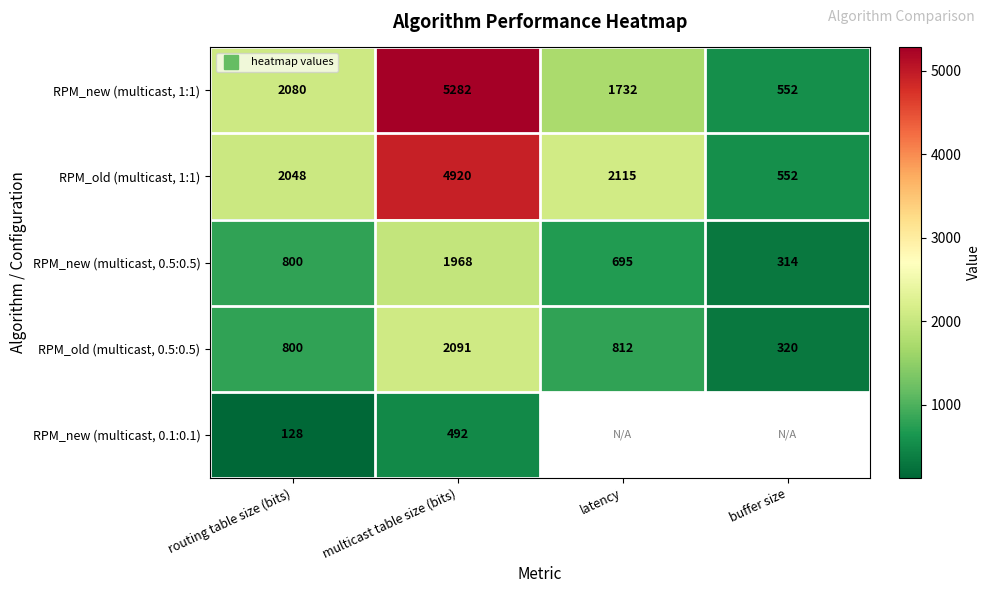

At routing table size (bits), list the series in order from largest to smallest.

RPM_new (multicast, 1:1), RPM_old (multicast, 1:1), RPM_new (multicast, 0.5:0.5), RPM_old (multicast, 0.5:0.5), RPM_new (multicast, 0.1:0.1)